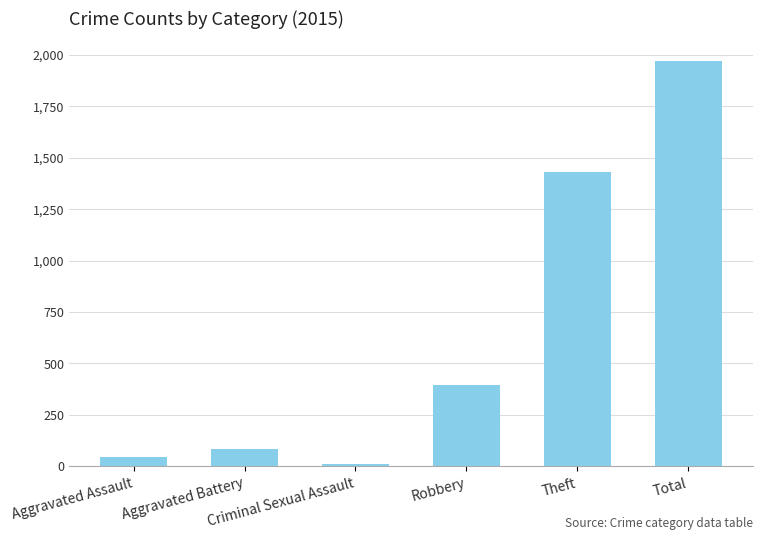

What is the label of the 3rd bar from the left?

Criminal Sexual Assault